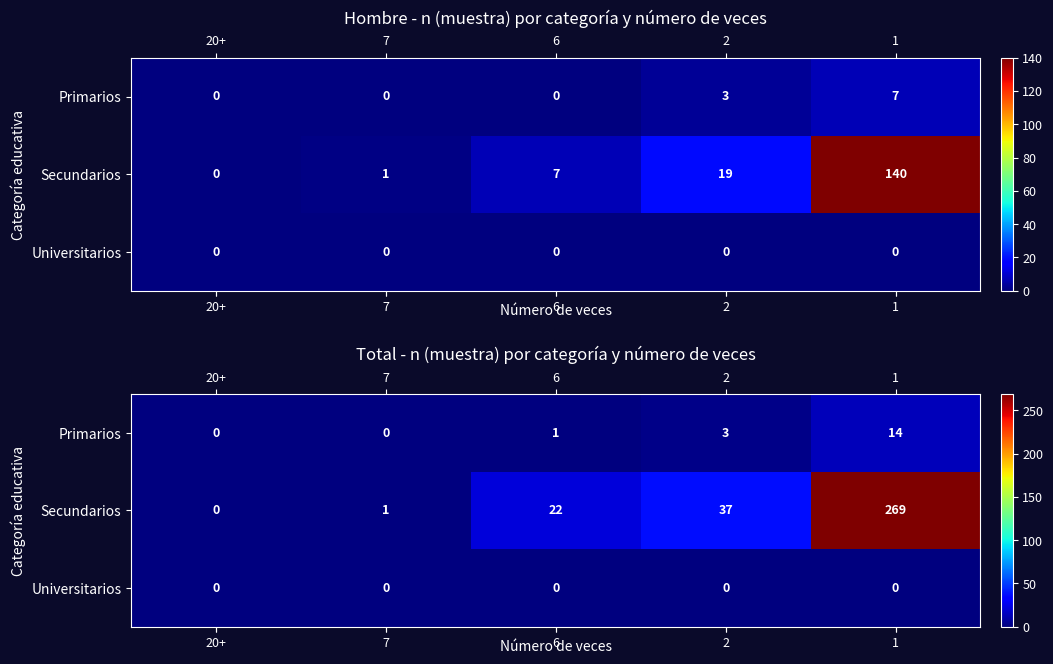

What value does the row_0 series have at 1, to the nearest 5?

15